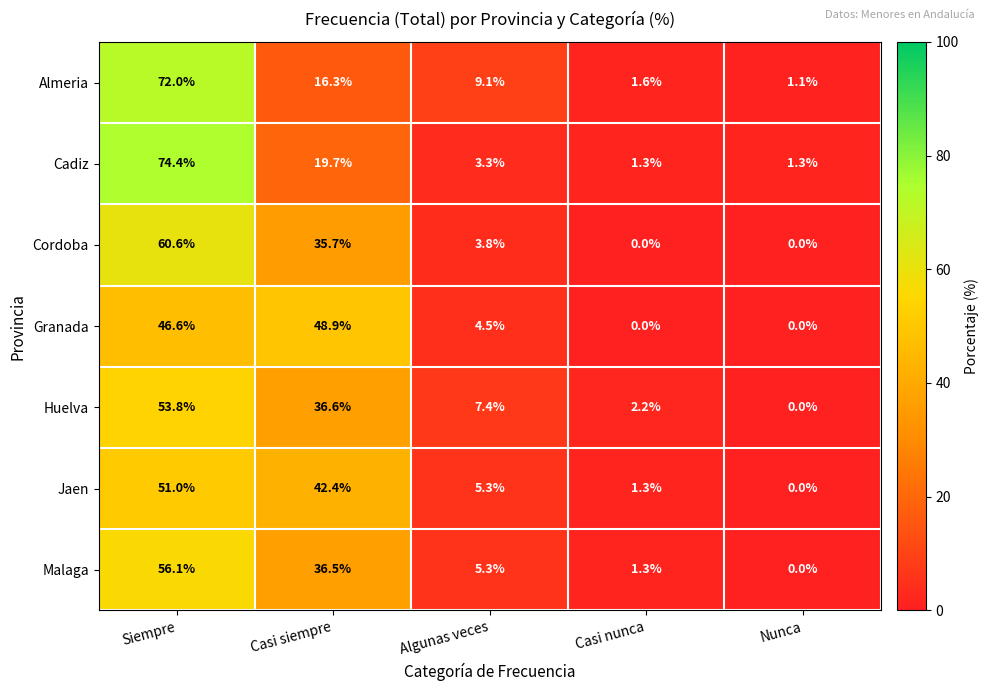

Which category has the highest value in the Cadiz series?

Siempre